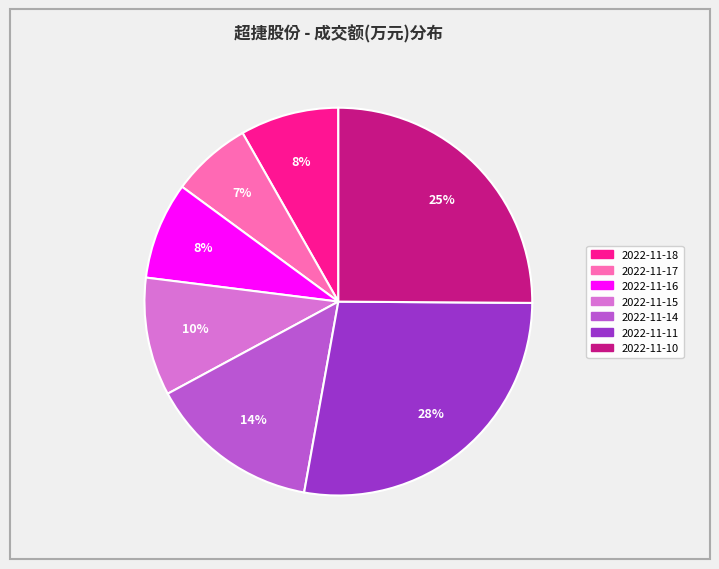

Which category has the smallest portion of the pie?

2022-11-17